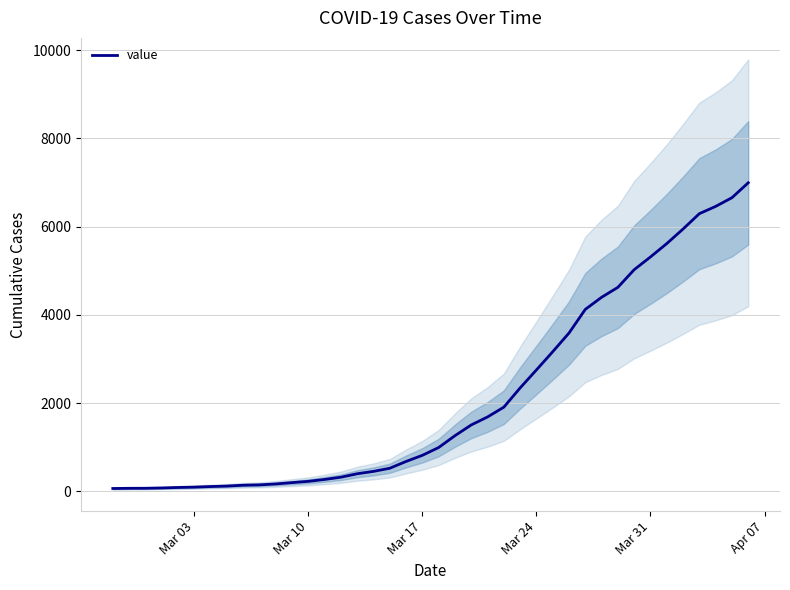

Is it true that the value at Mar 17 is 816?

True